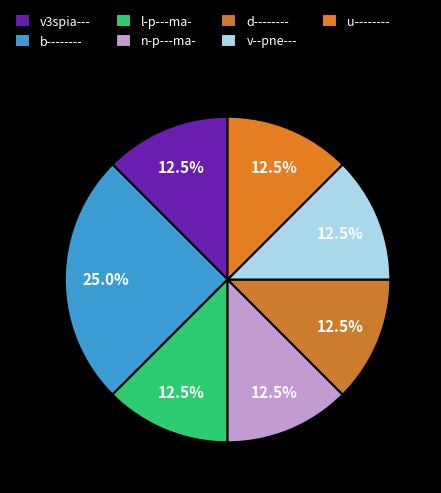

Count the number of slices in the pie.

7